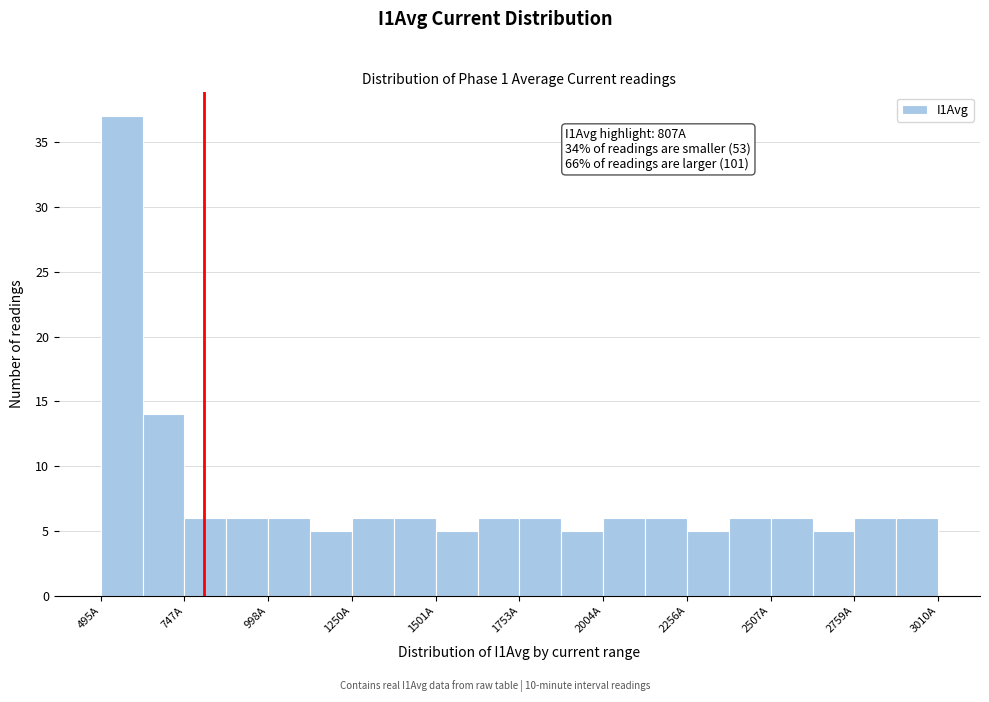

Around what value on the x-axis is the tallest bar? Give the approximate position of its centre, as read against the axis.

550